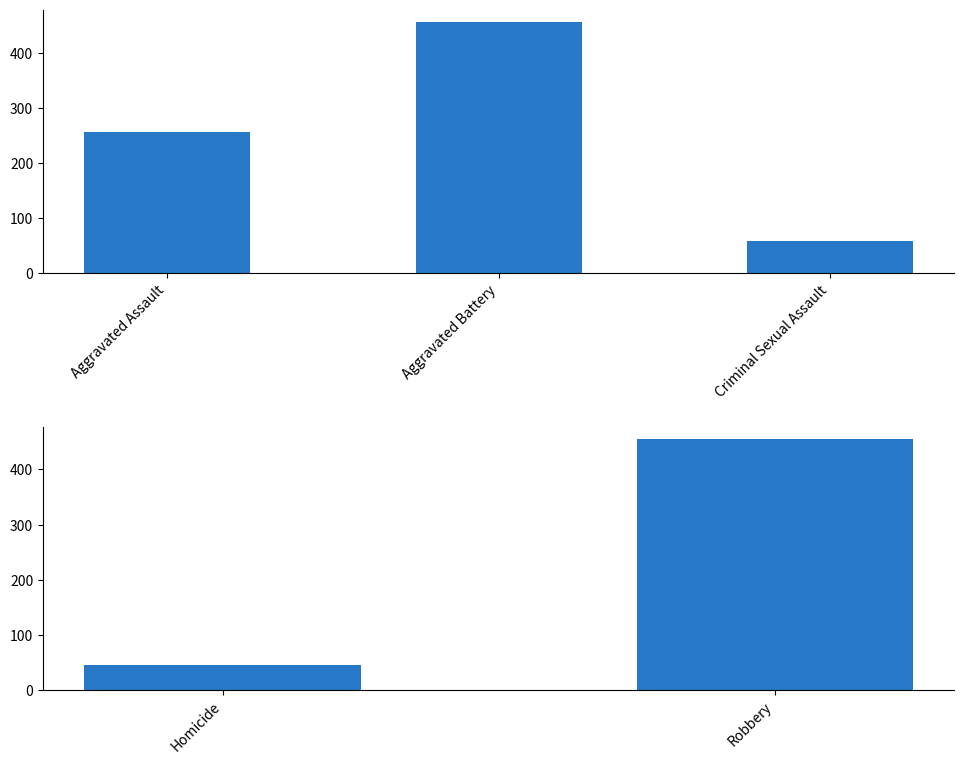

Where is the data nearest to the value 249?

Homicide